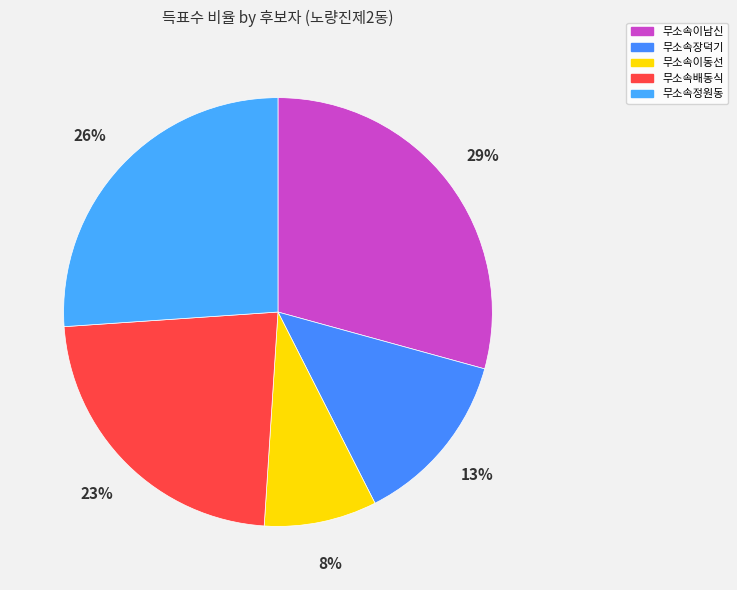

Count the number of slices in the pie.

5